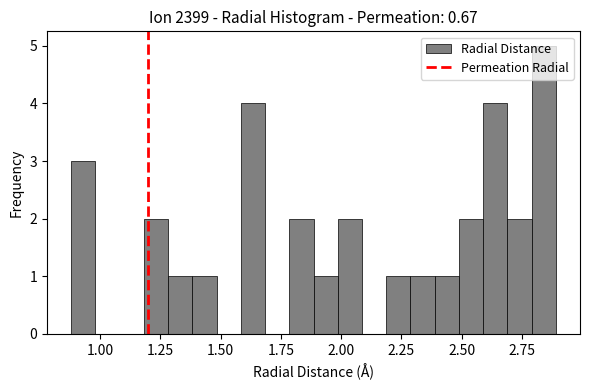

Read against the x-axis, roughly where is the centre of the tallest bar?

2.85